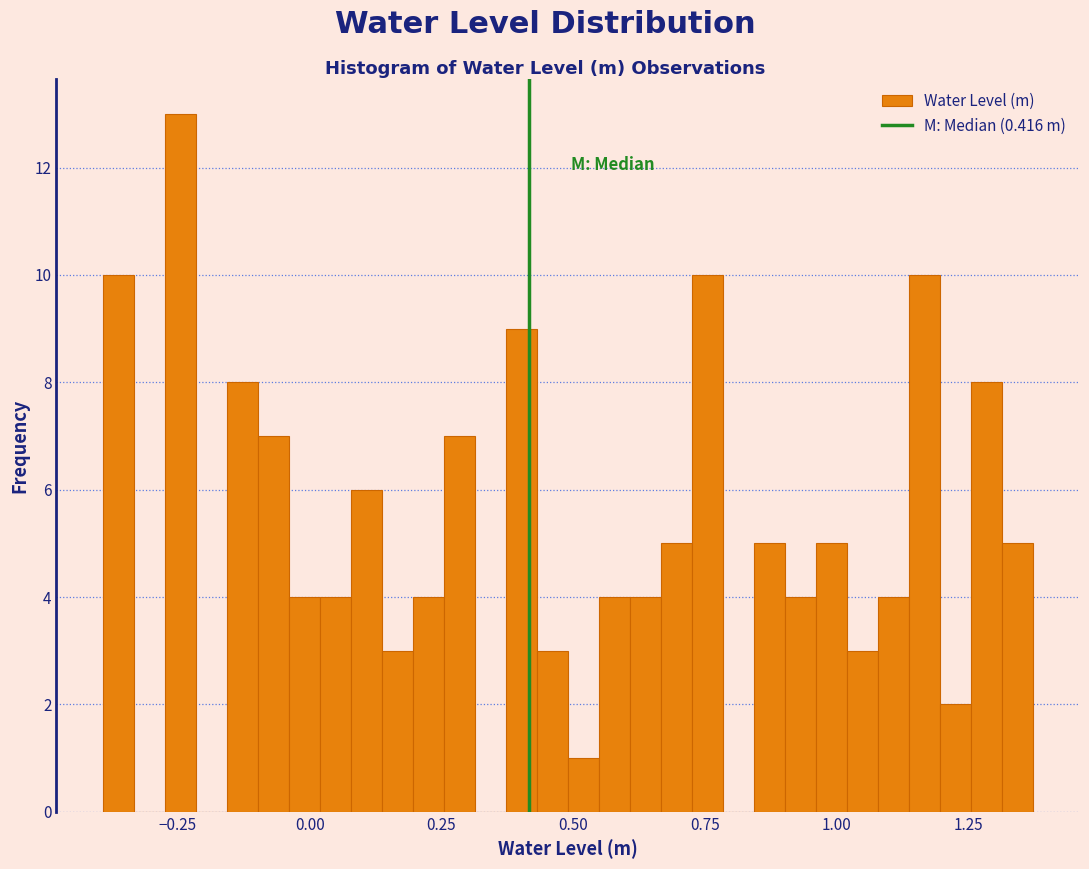

Read against the x-axis, roughly where is the centre of the tallest bar?

-0.25